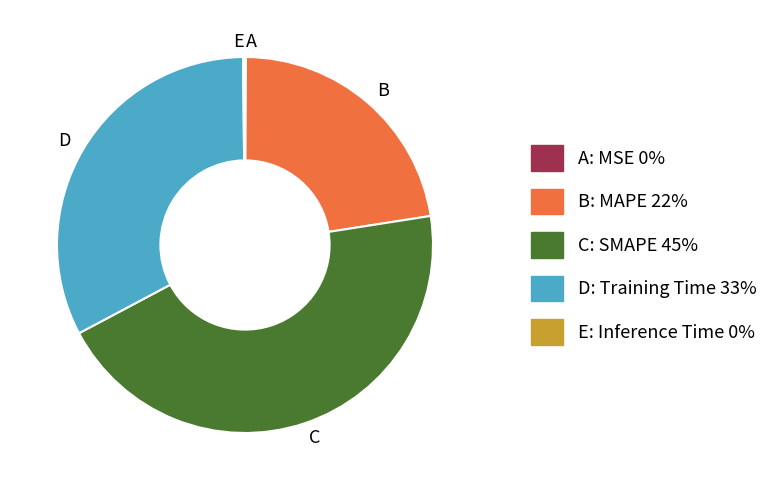

What is the largest slice in the pie chart?

C